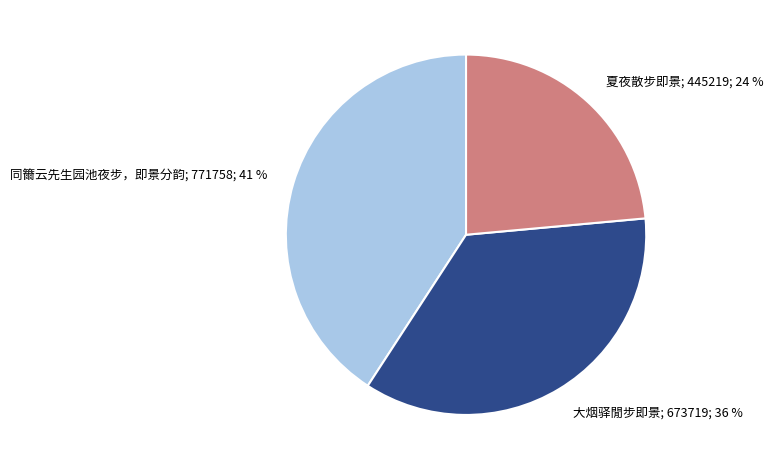

Is there a majority slice in this chart?

No